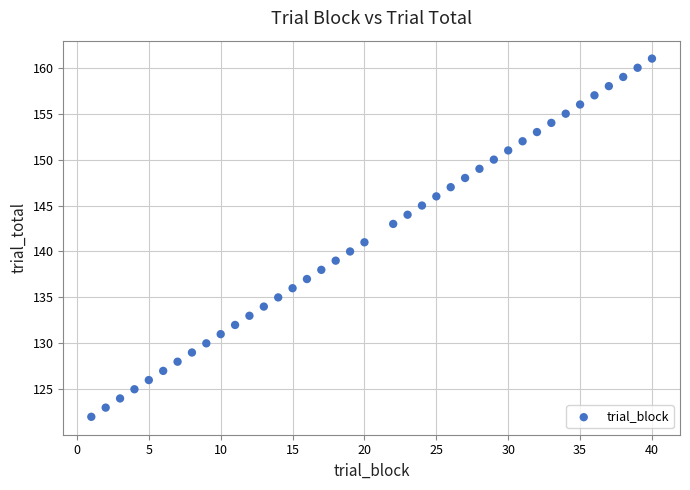

What is the range of Y values (max minus min)?

39